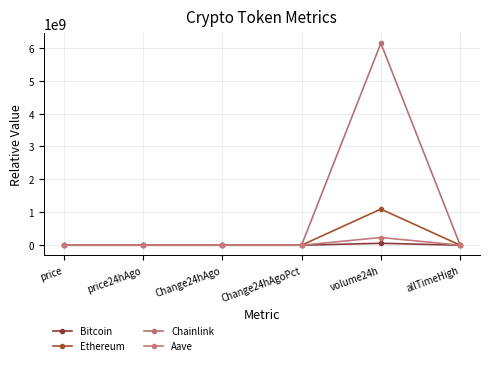

How many data points in Bitcoin are above 2?

3